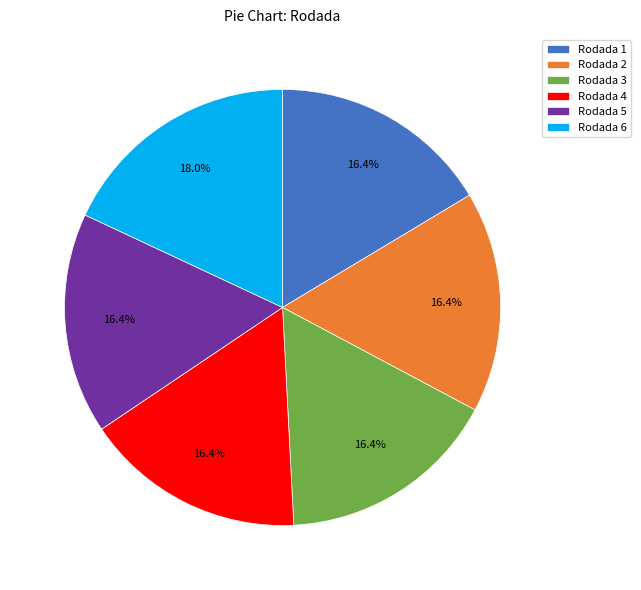

Does Rodada 4 represent more than half of the total?

No